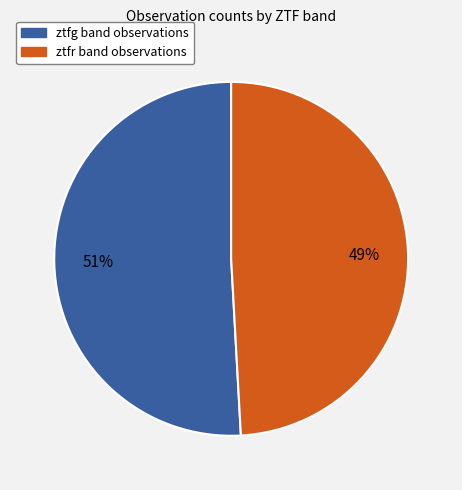

Which category has the biggest portion of the pie?

ztfg